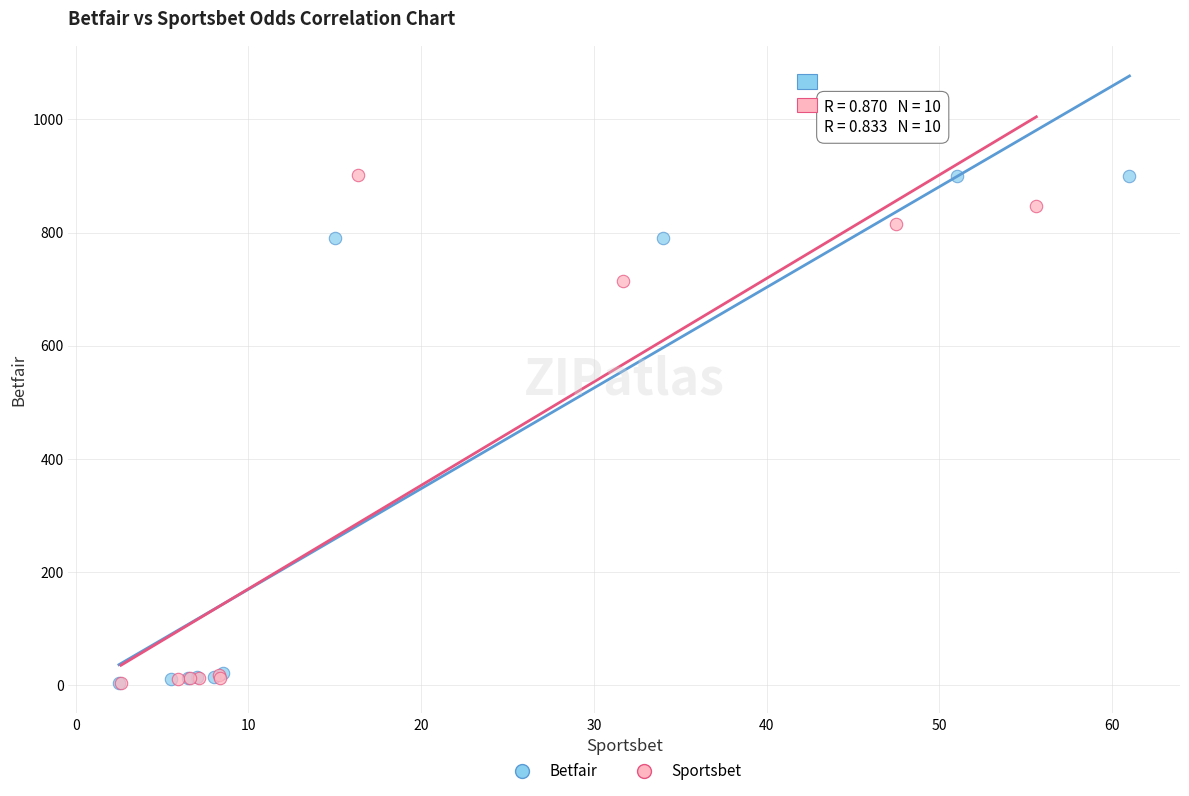

What are all the series names shown in the legend?

Betfair, Sportsbet